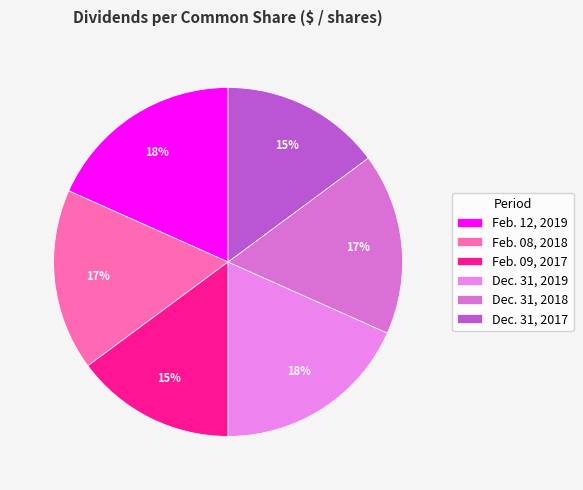

How many slices are in this pie chart?

6